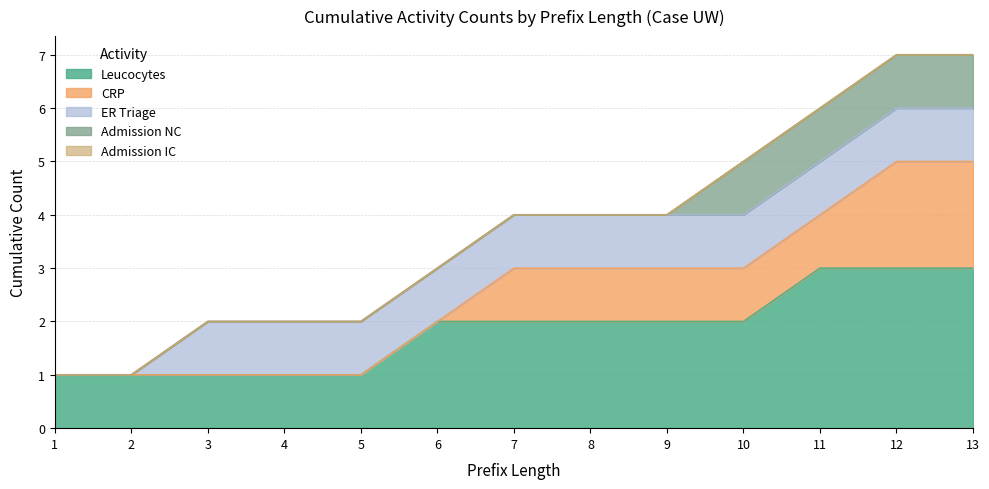

Reading right to left, extract all data points from this chart.

Leucocytes: 13=3	12=3	11=3	10=2	9=2	8=2	7=2	6=2	5=1	4=1	3=1	2=1	1=1
CRP: 13=2	12=2	11=1	10=1	9=1	8=1	7=1	6=0	5=0	4=0	3=0	2=0	1=0
ER Triage: 13=1	12=1	11=1	10=1	9=1	8=1	7=1	6=1	5=1	4=1	3=1	2=0	1=0
Admission NC: 13=1	12=1	11=1	10=1	9=0	8=0	7=0	6=0	5=0	4=0	3=0	2=0	1=0
Admission IC: 13=0	12=0	11=0	10=0	9=0	8=0	7=0	6=0	5=0	4=0	3=0	2=0	1=0